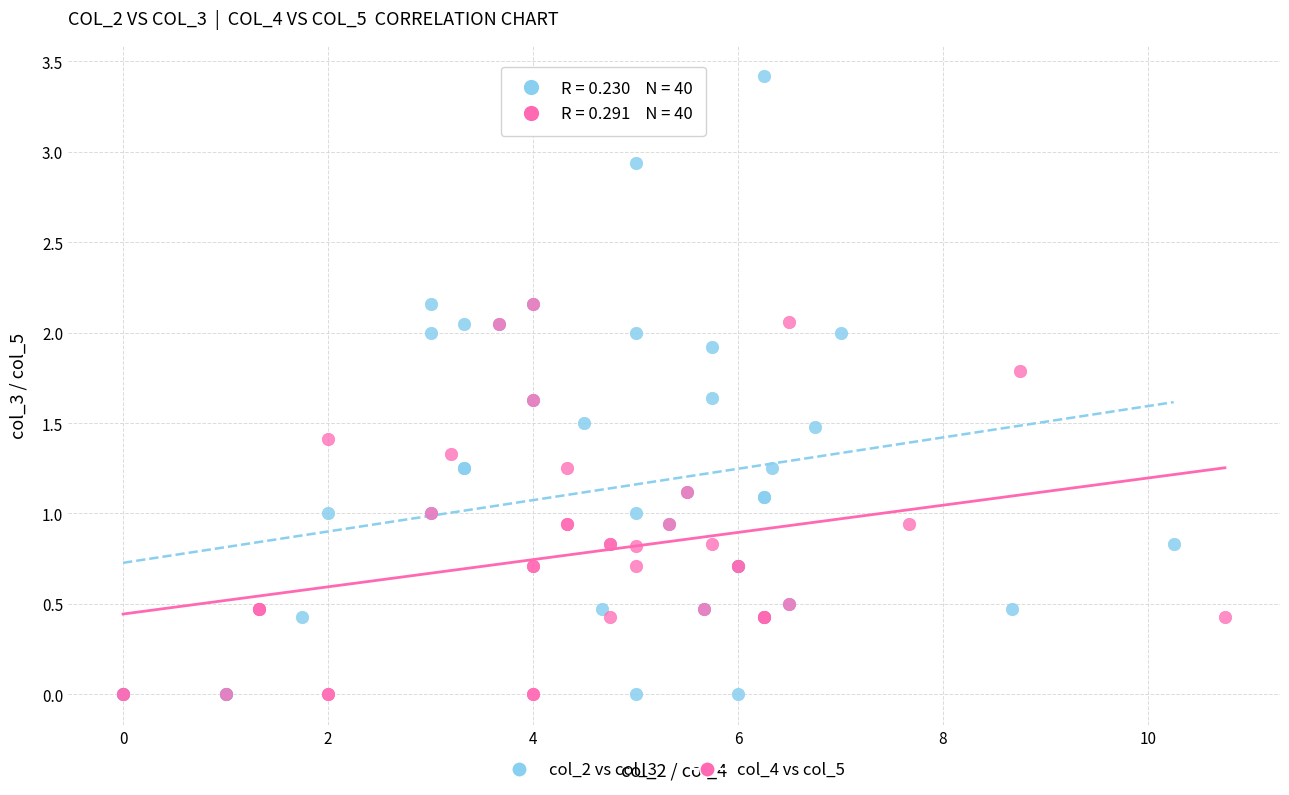

What are all the series names shown in the legend?

col_2 vs col_3, col_4 vs col_5